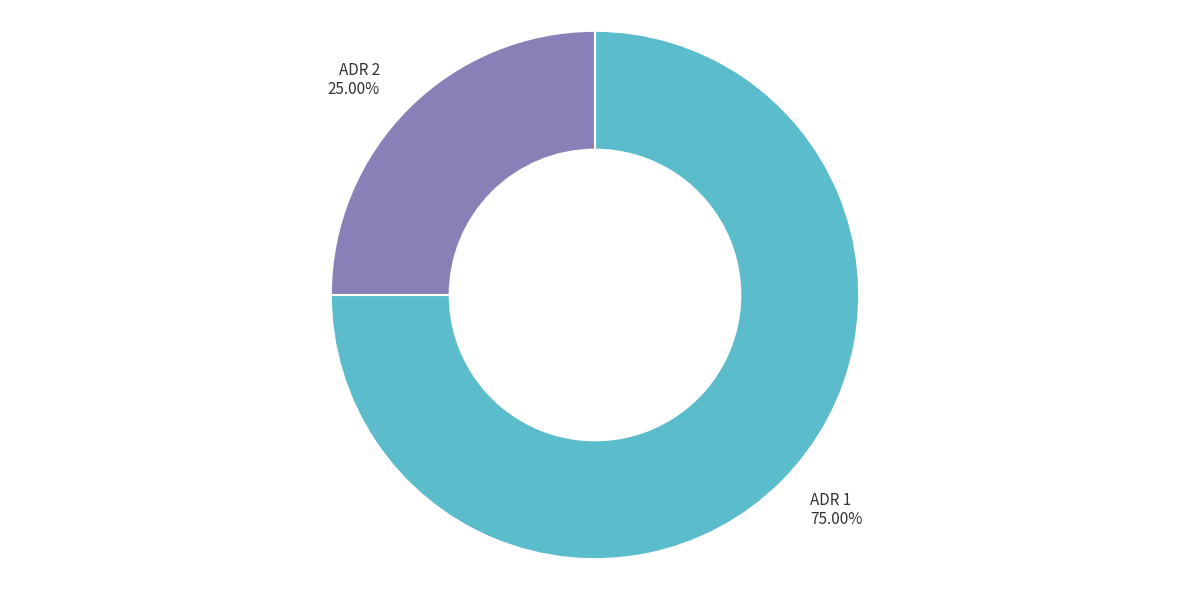

Does any single category account for the majority?

Yes